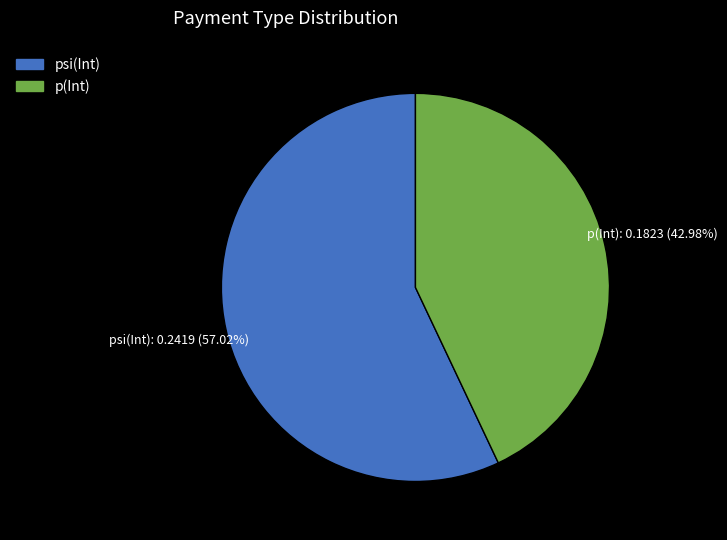

Does psi(Int) represent more than half of the total?

Yes